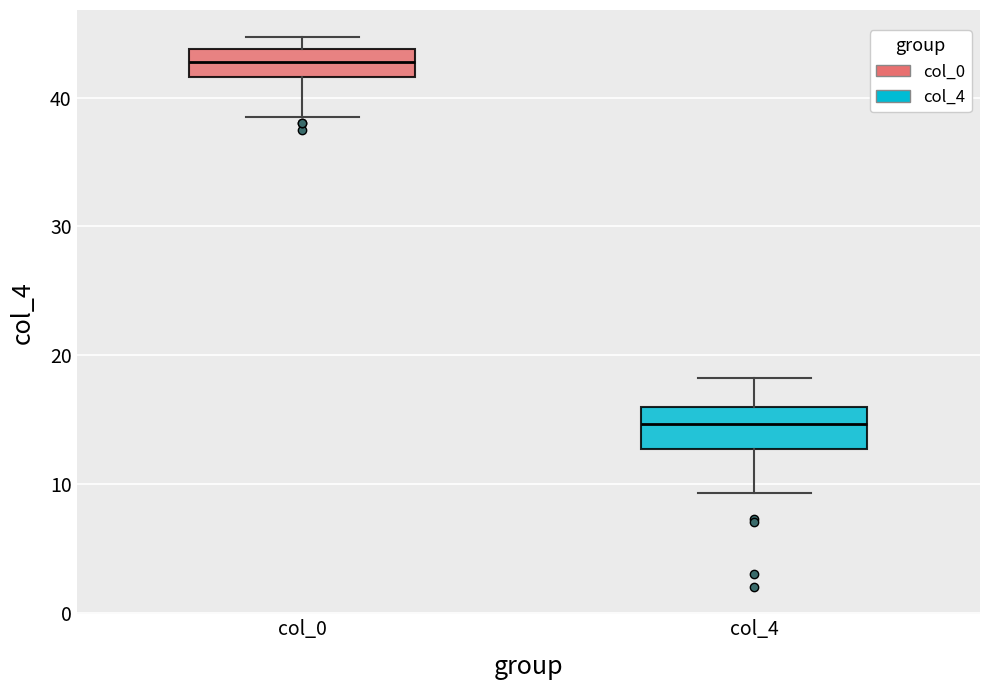

Which box has the highest median line?

col_0